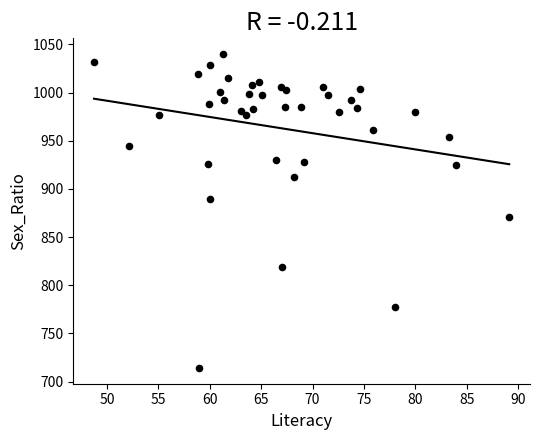

What is the range of Y values (max minus min)?

326